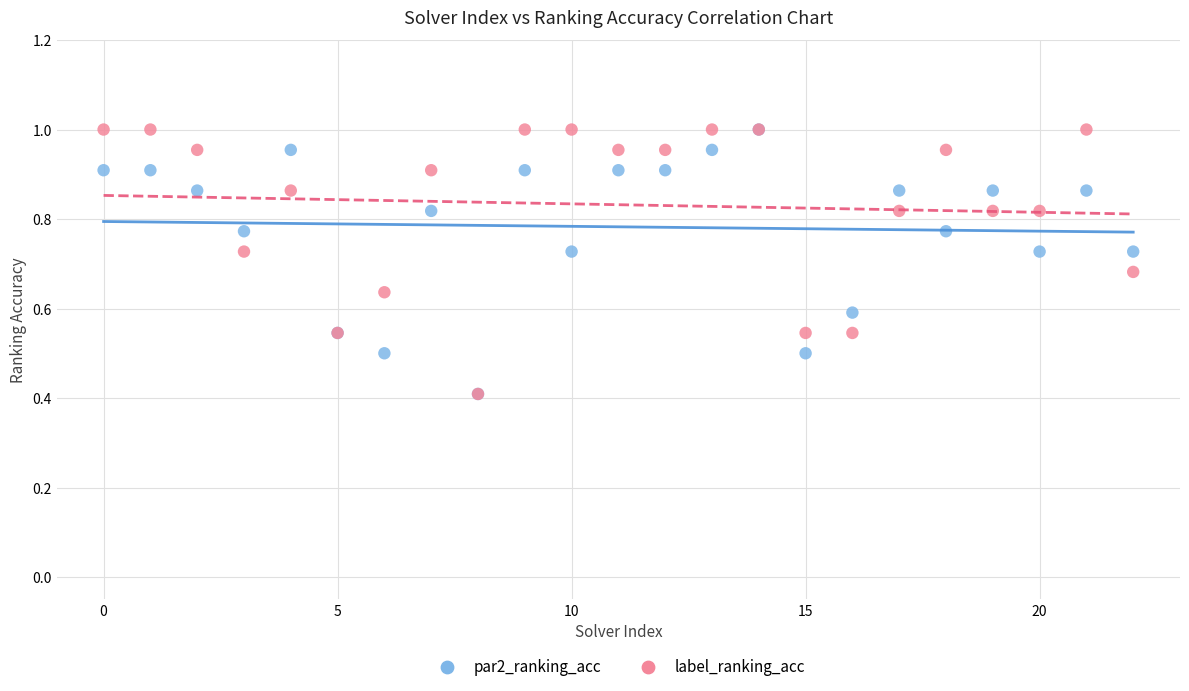

What are all the series names shown in the legend?

par2_ranking_acc, label_ranking_acc